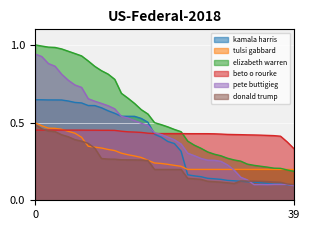

True or false: beto o rourke and elizabeth warren intersect in this chart.

True